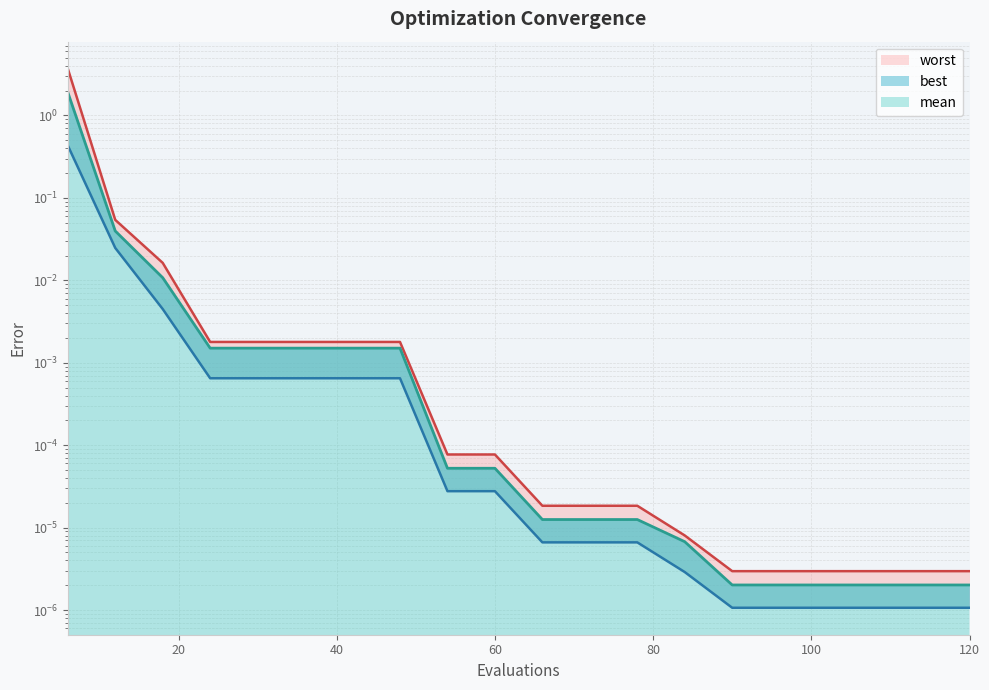

How many lines are shown in the chart?

3